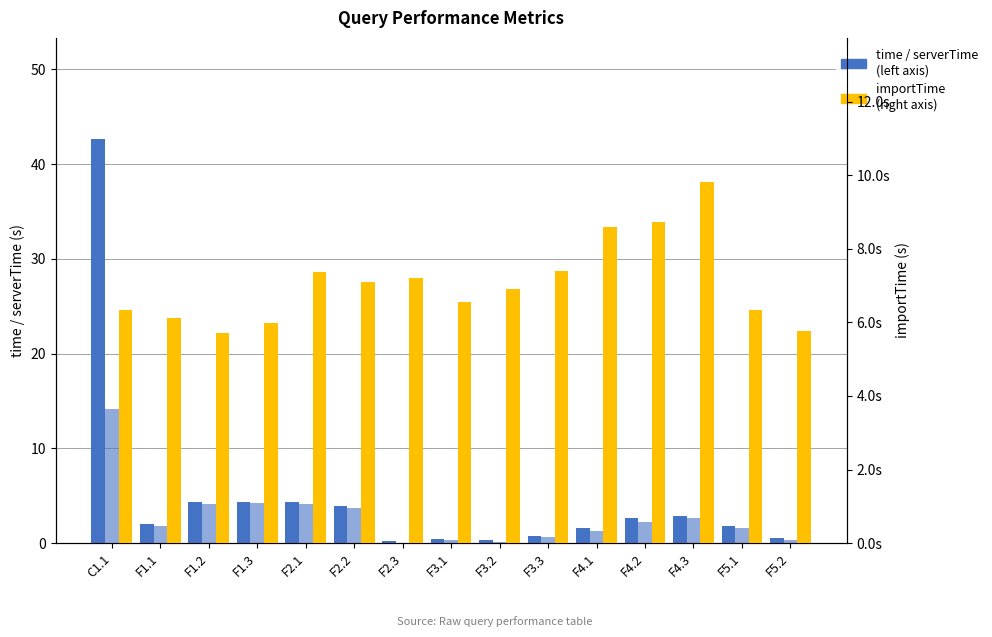

List the series in order of their overall mean, lowest first.

serverTime (left axis), time (left axis), importTime (right axis)